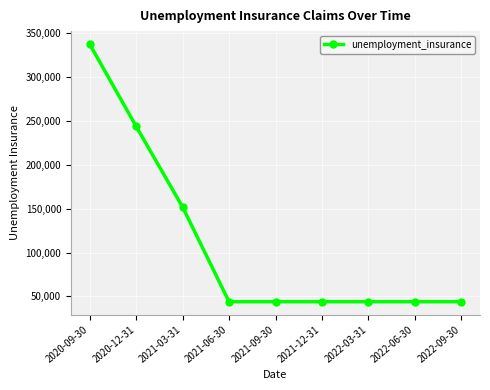

What is the sum of all values?

997800